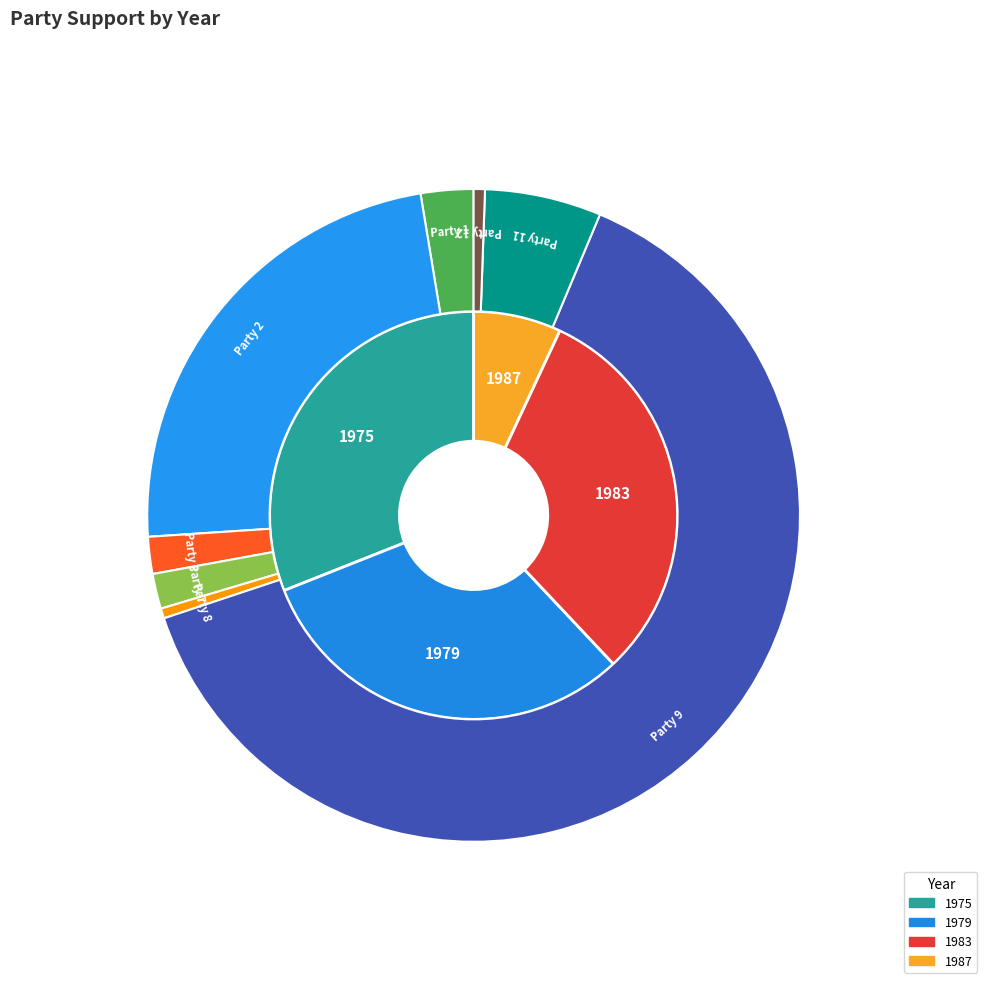

Count the number of slices in the pie.

12